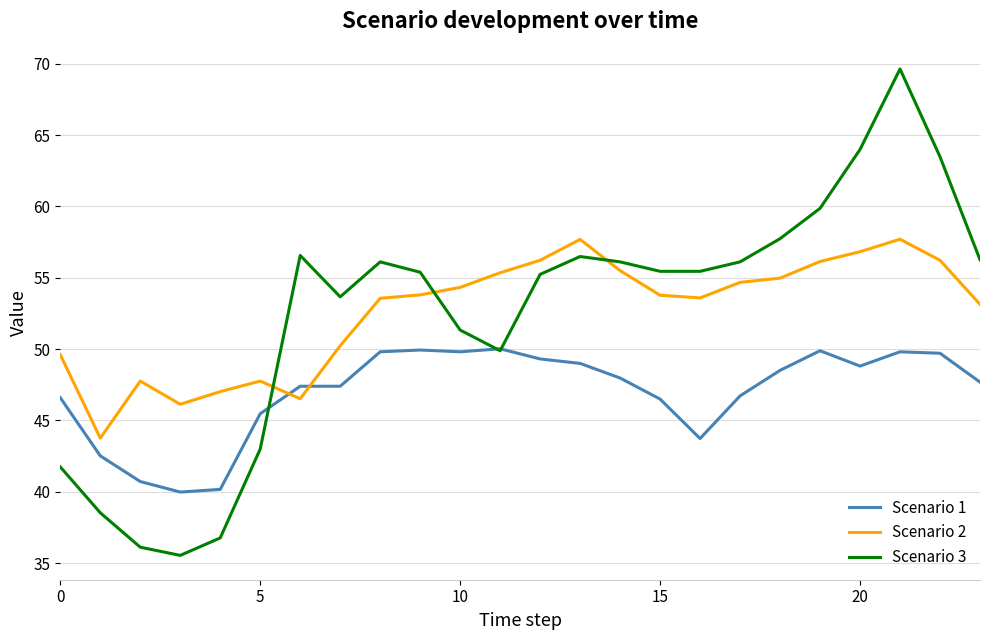

Which series has the widest spread of values?

Scenario 3